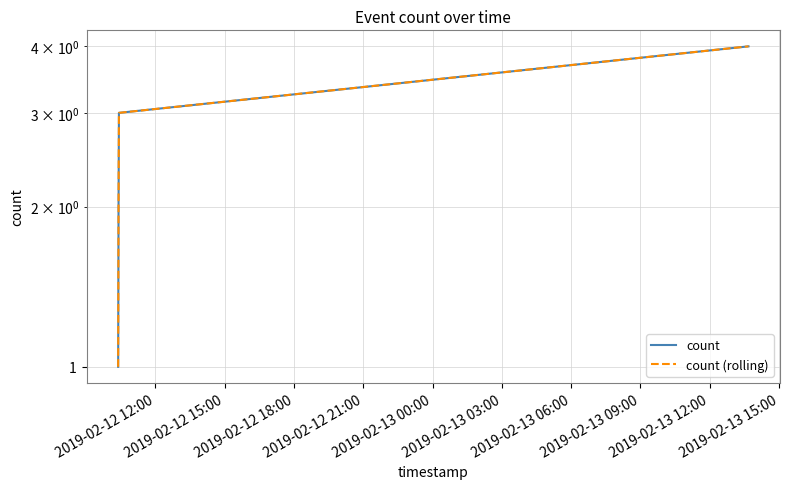

Which category has the lowest value in the count series?

2019-02-12 12:00